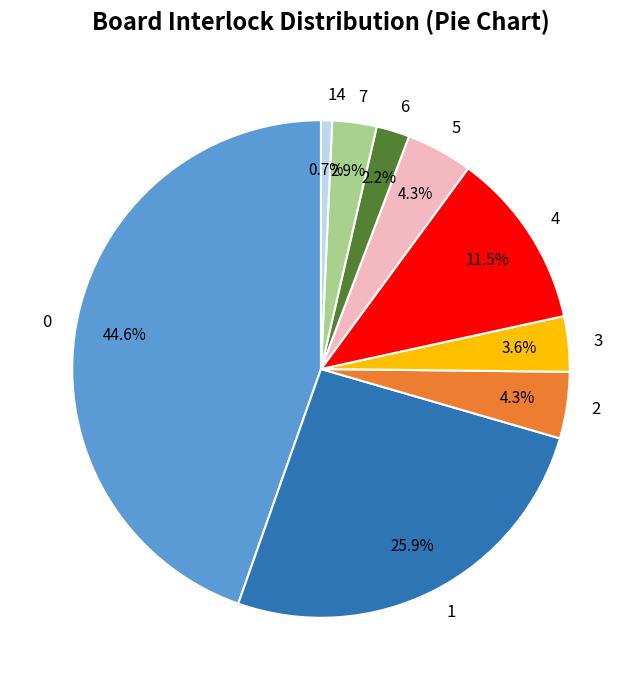

To the nearest percent, what is the difference between the largest and smallest slice percentages?

44%